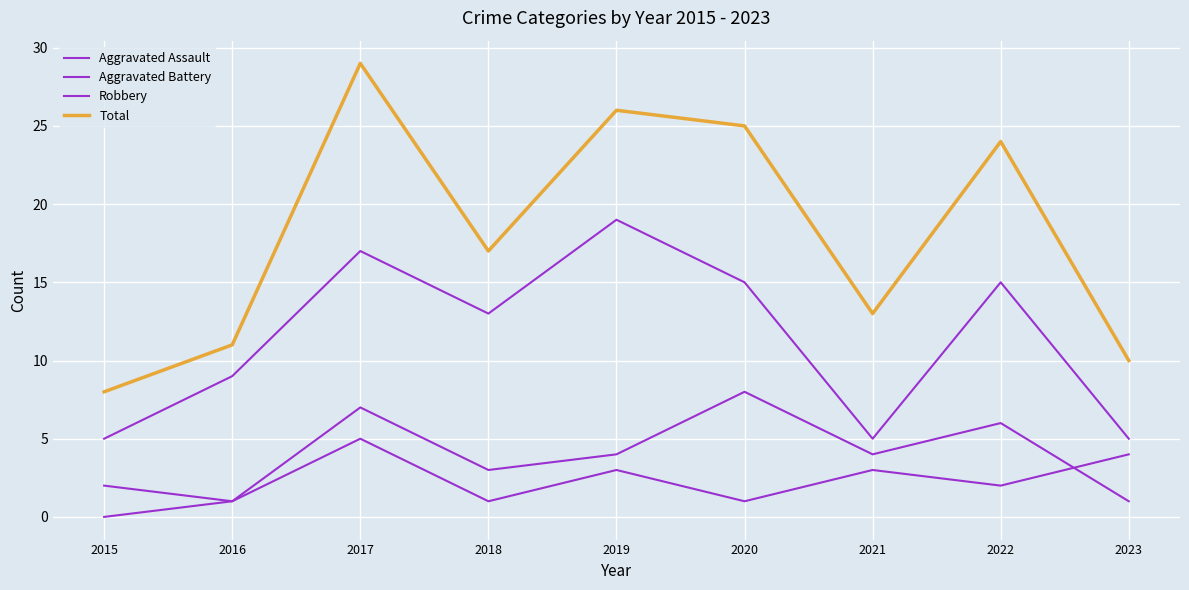

Does the chart have visible grid lines?

Yes